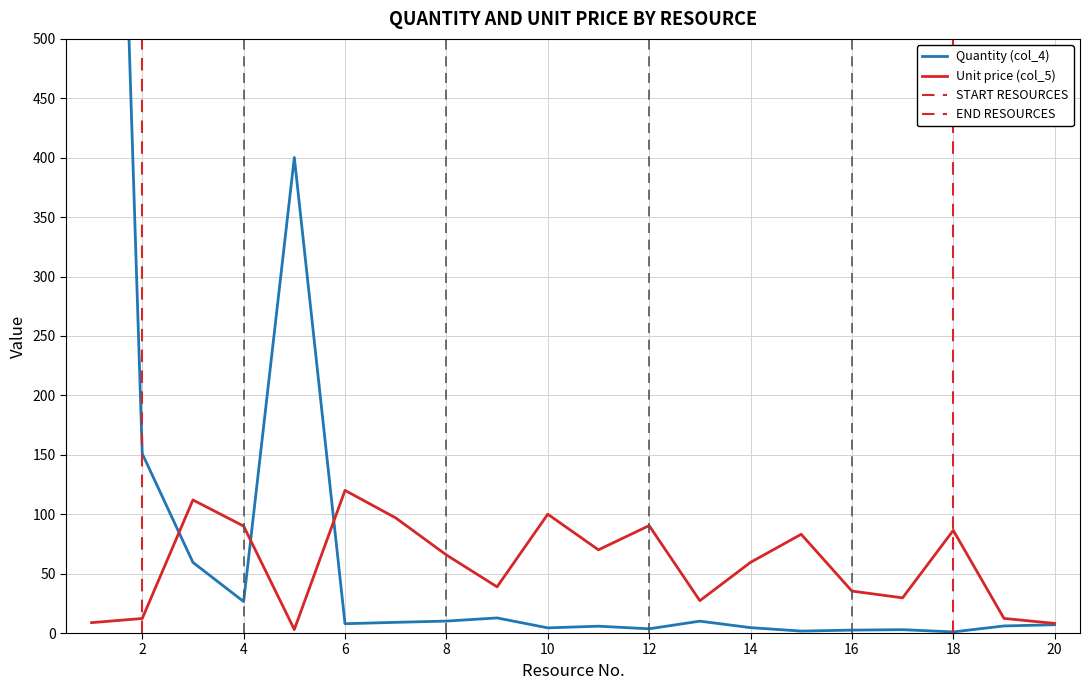

Which category has the highest value in the Quantity (col_4) series?

1